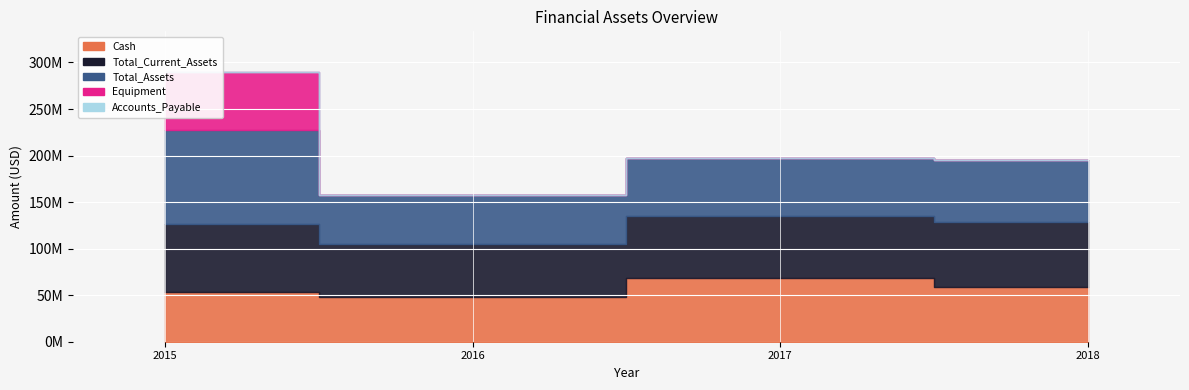

At which label does Accounts_Payable reach its minimum?

2015